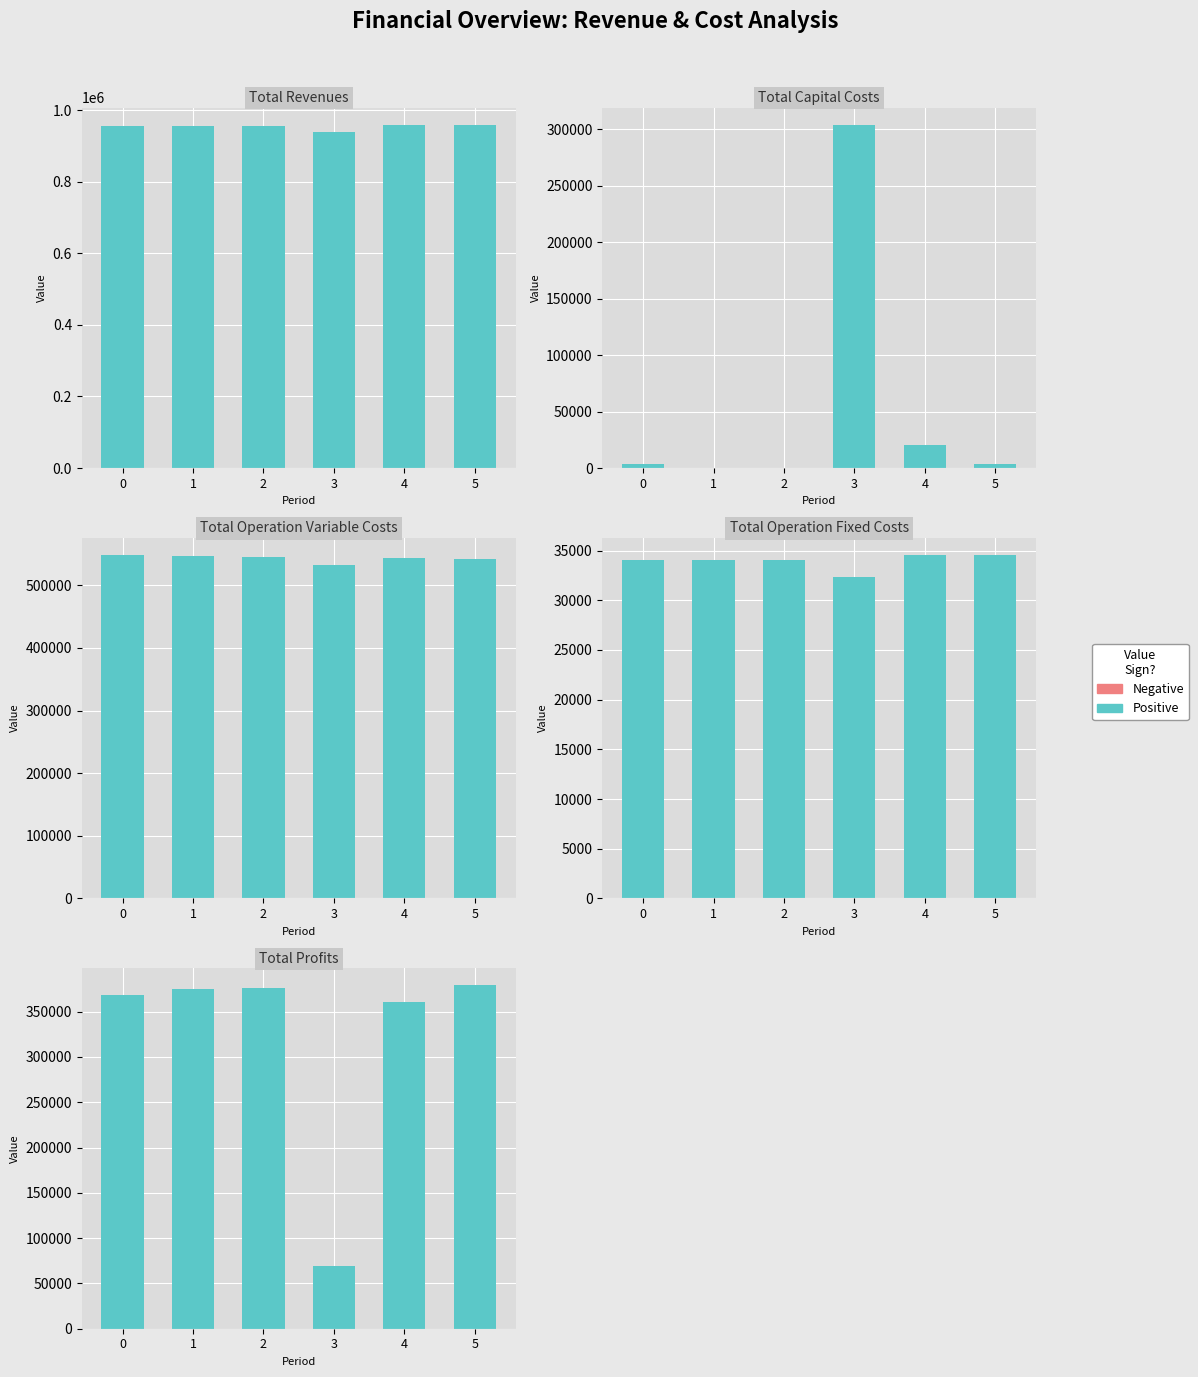

What is the sum of all Total Capital Costs values?

332800.0